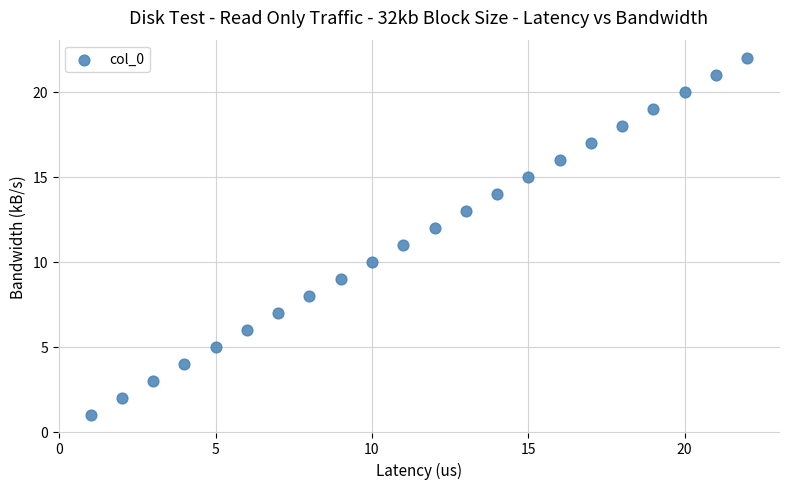

What is the range of Y values (max minus min)?

21